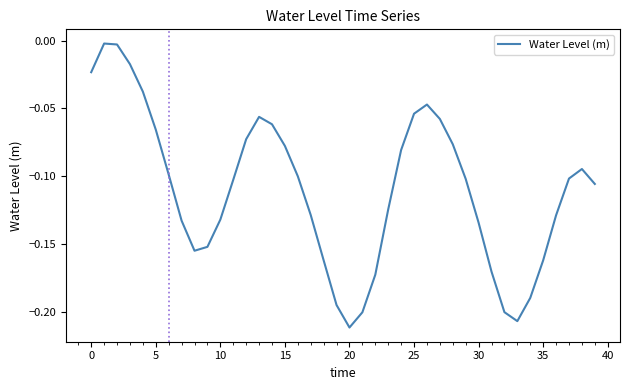

How many lines are shown in the chart?

1